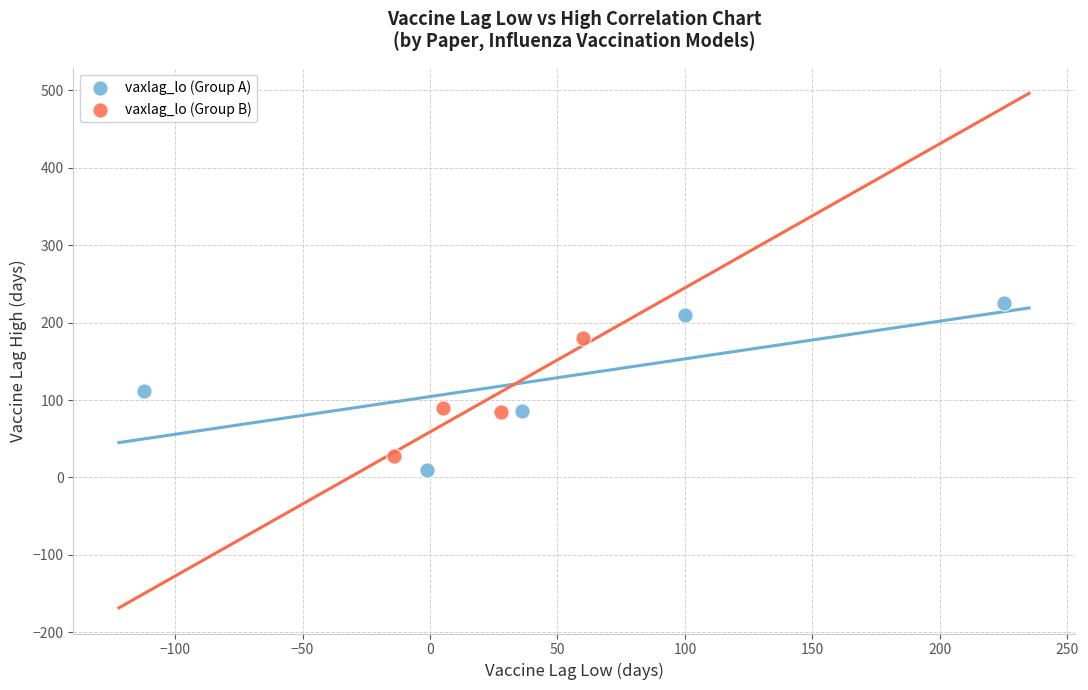

Which series contains the lowest Y value?

vaxlag_lo (Group A)